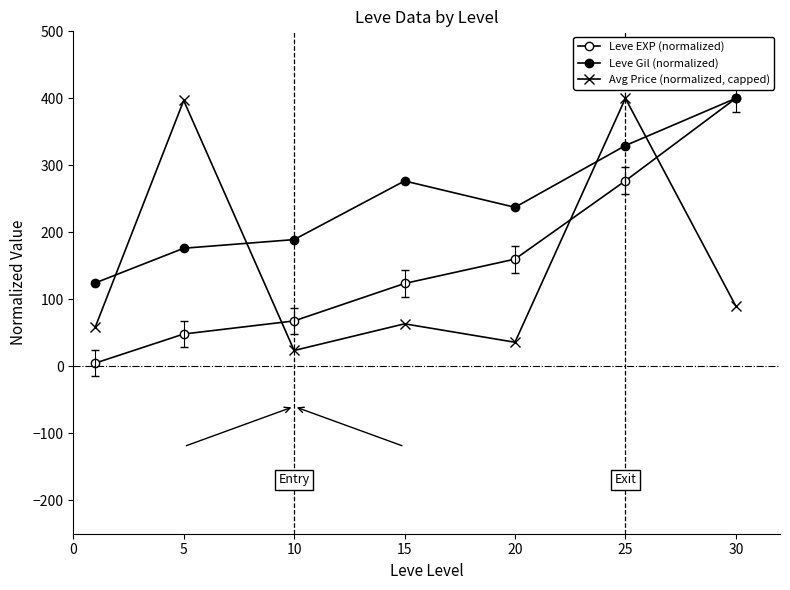

Reading left to right, list all the values displayed in this chart.

Leve EXP (normalized): 4.8	48.1	67.7	123.6	160.0	276.9	400.0
Leve Gil (normalized): 124.5	176.2	189.1	276.6	237.3	329.5	400.0
Avg Price (normalized, capped): 58.8	396.8	23.6	63.4	35.9	400.0	89.9